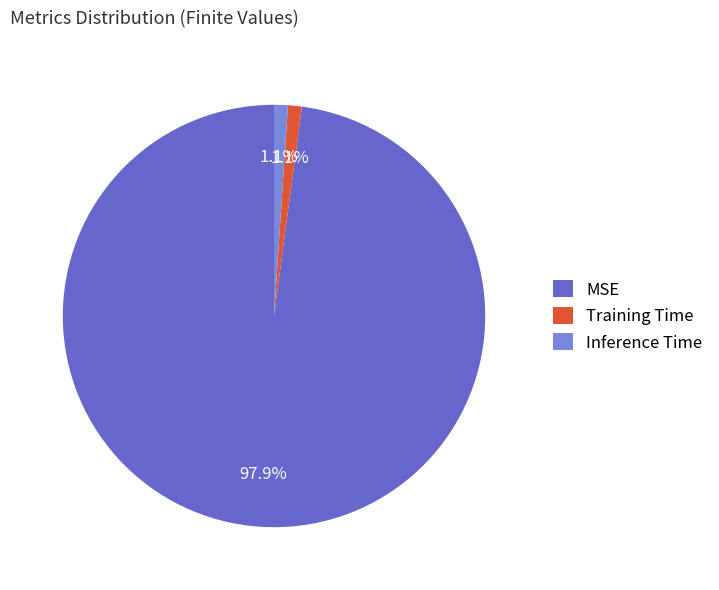

To the nearest percent, what is the difference between the MSE and Training Time slice percentages?

97%